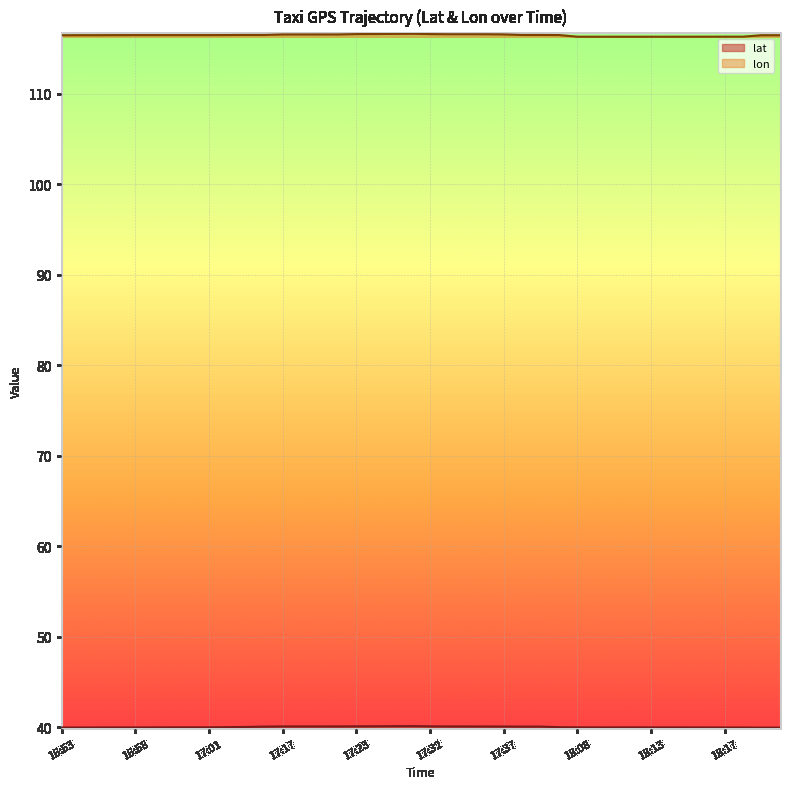

At which label does lat reach its minimum?

18:37